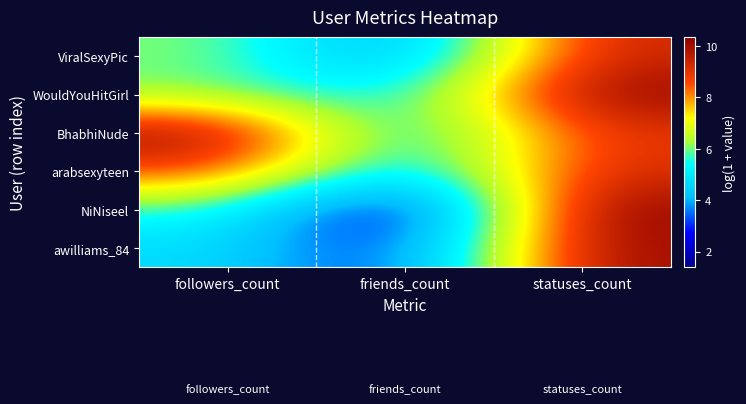

Reading left to right, extract all data points from this chart.

ViralSexyPic: followers_count=6.1	friends_count=3.5	statuses_count=9.4
WouldYouHitGirl: followers_count=6.0	friends_count=4.9	statuses_count=10.3
BhabhiNude: followers_count=10.2	friends_count=4.4	statuses_count=9.0
arabsexyteen: followers_count=8.8	friends_count=4.3	statuses_count=9.2
NiNiseel: followers_count=5.6	friends_count=1.4	statuses_count=10.4
awilliams_84: followers_count=4.7	friends_count=2.6	statuses_count=10.1